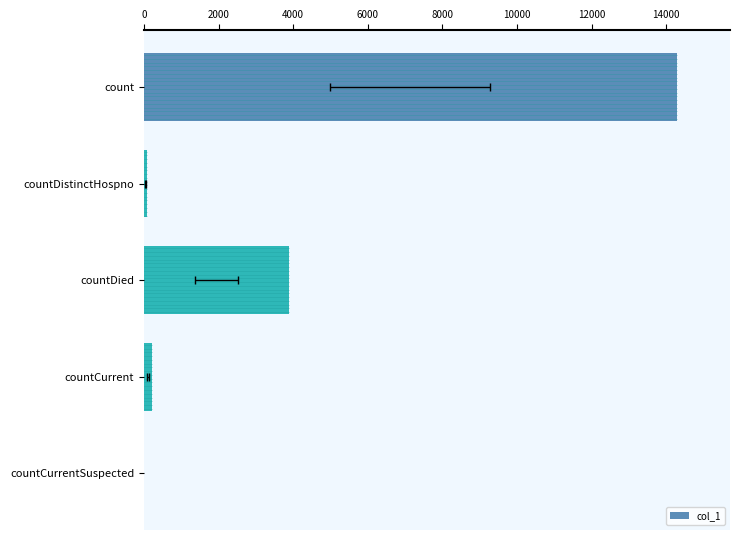

Where is the data nearest to the value 7142?

countDied